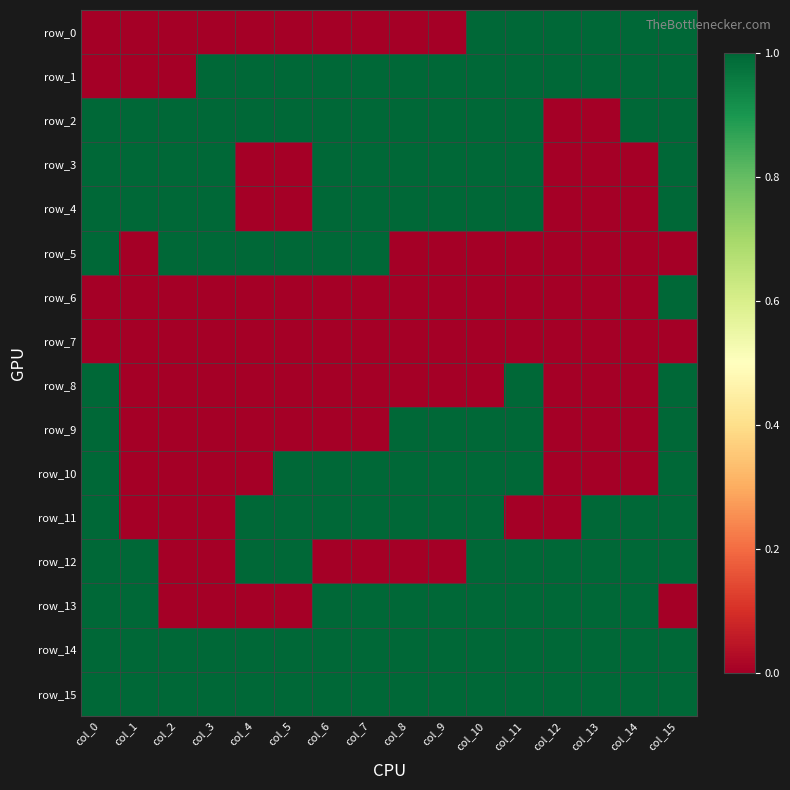

Reading right to left, list all the values displayed in this chart.

row_0: 1	1	1	1	1	1	0	0	0	0	0	0	0	0	0	0
row_1: 1	1	1	1	1	1	1	1	1	1	1	1	1	0	0	0
row_2: 1	1	0	0	1	1	1	1	1	1	1	1	1	1	1	1
row_3: 1	0	0	0	1	1	1	1	1	1	0	0	1	1	1	1
row_4: 1	0	0	0	1	1	1	1	1	1	0	0	1	1	1	1
row_5: 0	0	0	0	0	0	0	0	1	1	1	1	1	1	0	1
row_6: 1	0	0	0	0	0	0	0	0	0	0	0	0	0	0	0
row_7: 0	0	0	0	0	0	0	0	0	0	0	0	0	0	0	0
row_8: 1	0	0	0	1	0	0	0	0	0	0	0	0	0	0	1
row_9: 1	0	0	0	1	1	1	1	0	0	0	0	0	0	0	1
row_10: 1	0	0	0	1	1	1	1	1	1	1	0	0	0	0	1
row_11: 1	1	1	0	0	1	1	1	1	1	1	1	0	0	0	1
row_12: 1	1	1	1	1	1	0	0	0	0	1	1	0	0	1	1
row_13: 0	1	1	1	1	1	1	1	1	1	0	0	0	0	1	1
row_14: 1	1	1	1	1	1	1	1	1	1	1	1	1	1	1	1
row_15: 1	1	1	1	1	1	1	1	1	1	1	1	1	1	1	1